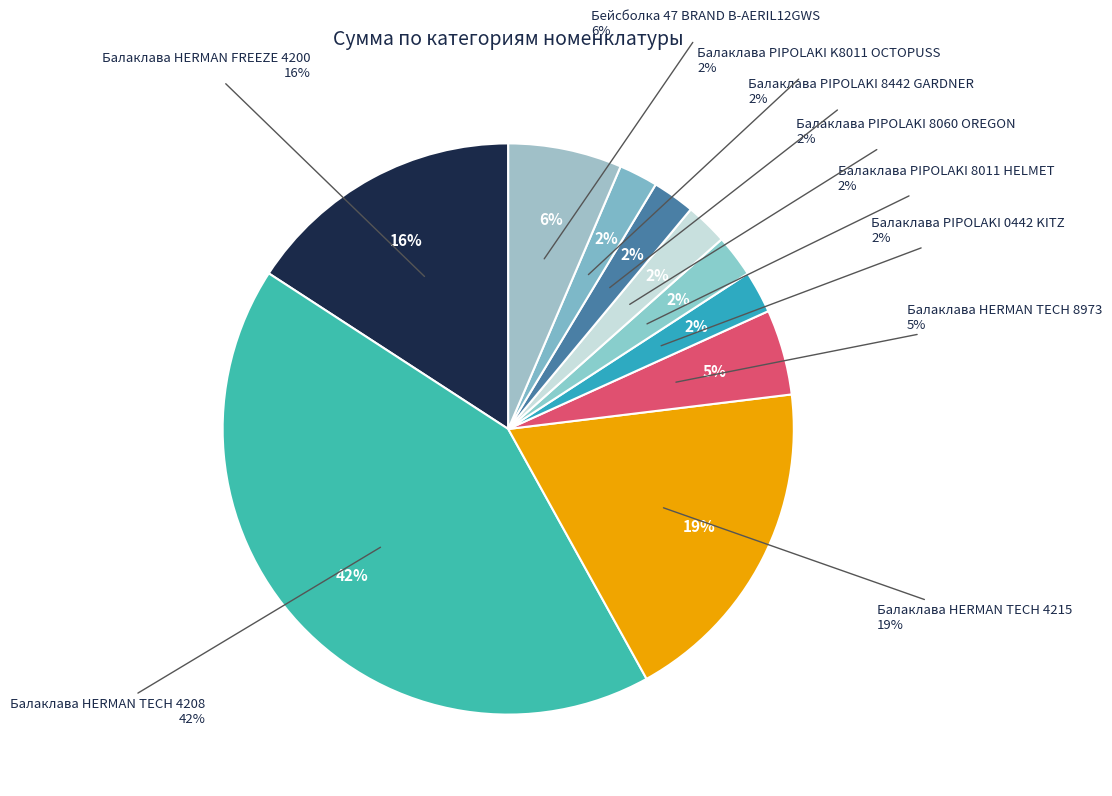

How many slices are in this pie chart?

10